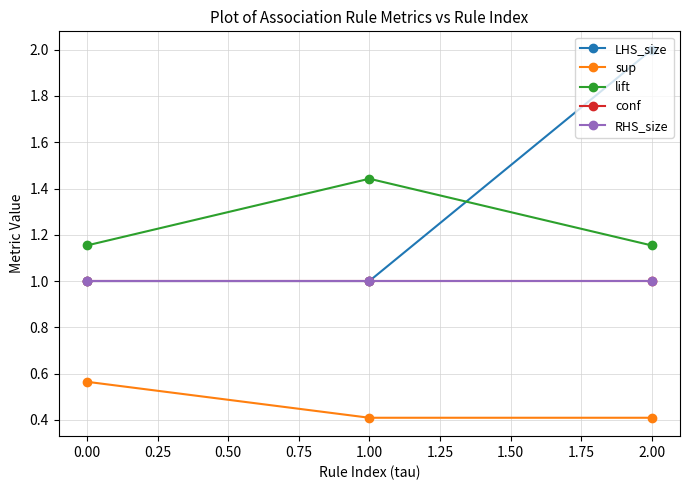

Is this an area chart (filled region under the line)?

No